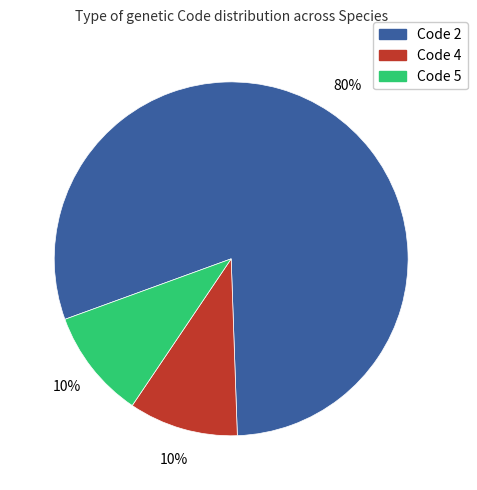

Approximately how many times larger is the value at Code 4 compared to Code 5?

1.0